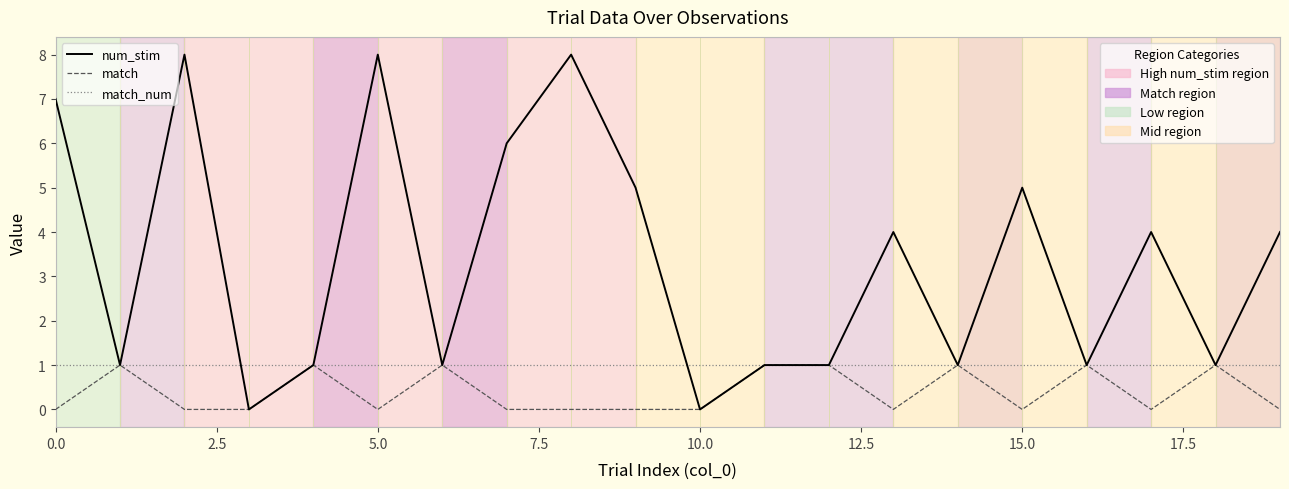

What is the greatest value displayed?

8